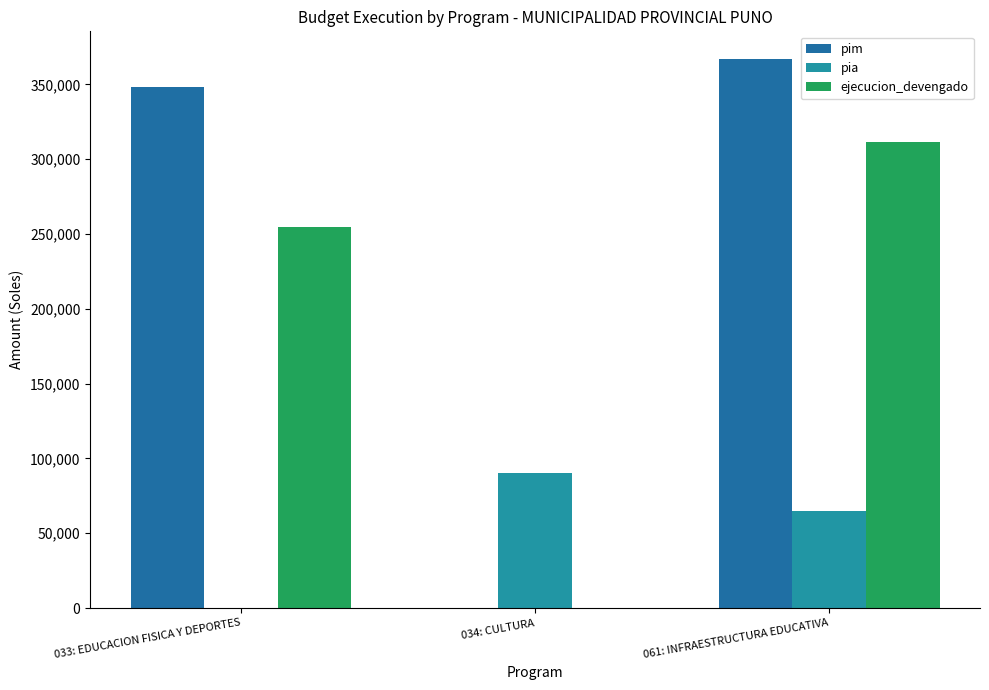

At how many categories does at least one series exceed 280244?

2